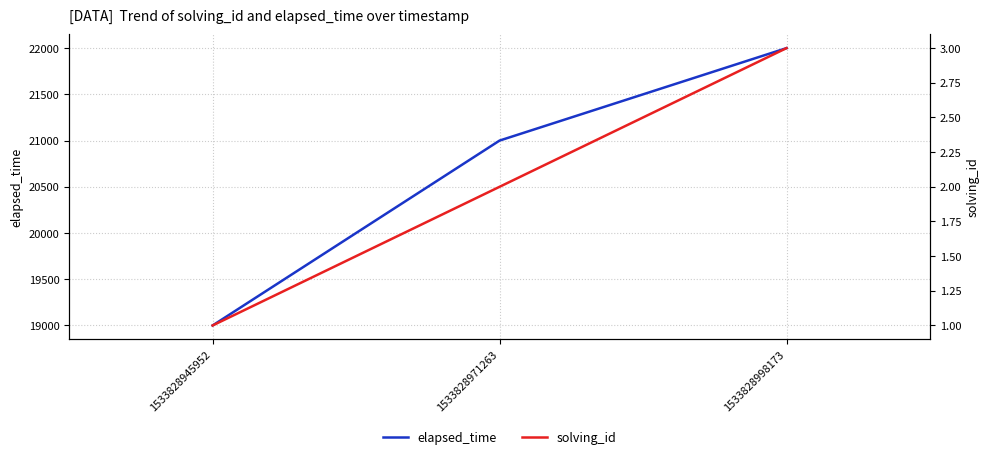

Count the solving_id values in the range 1 to 3.

3